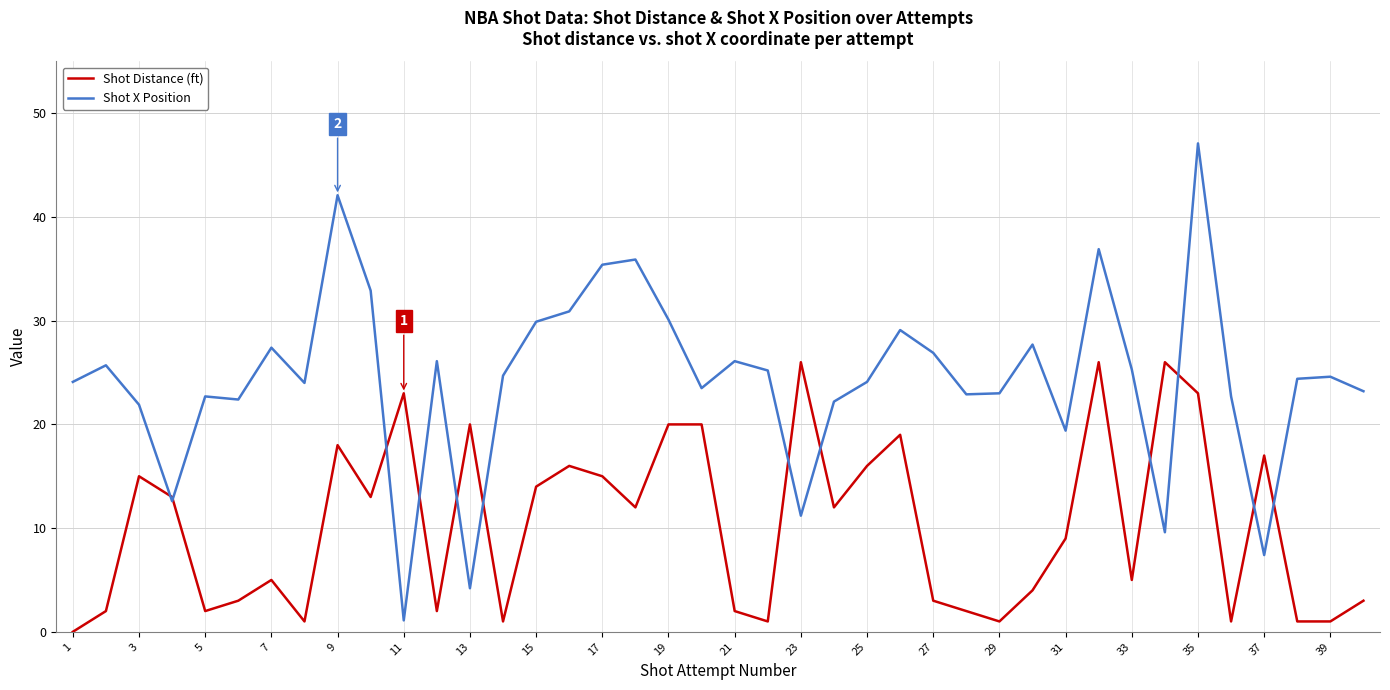

True or false: Shot Distance (ft) has more than 1 points higher than both neighbors.

True